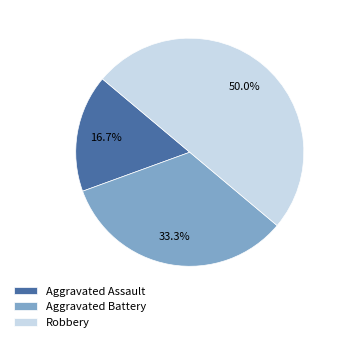

How many slices are in this pie chart?

3